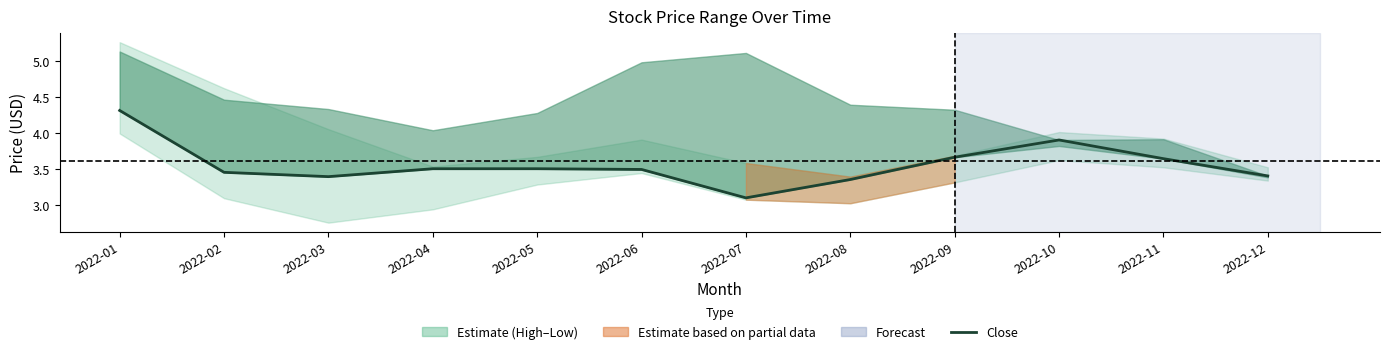

How many points are lower than both their immediate neighbors (excluding endpoints)?

2